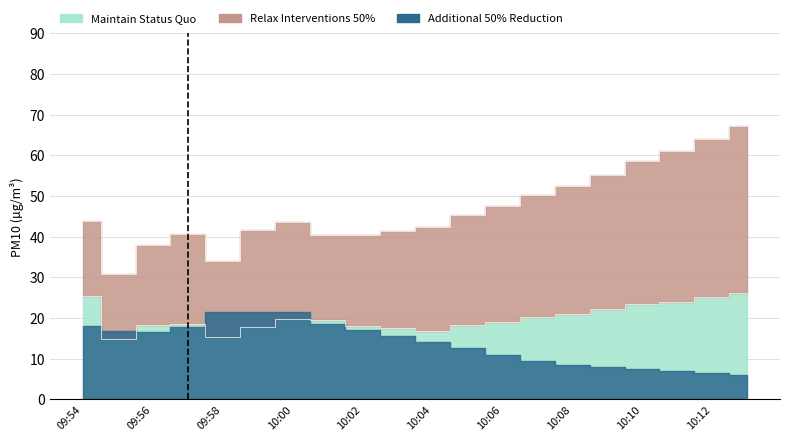

Which series has the largest range (max minus min)?

Relax Interventions 50%